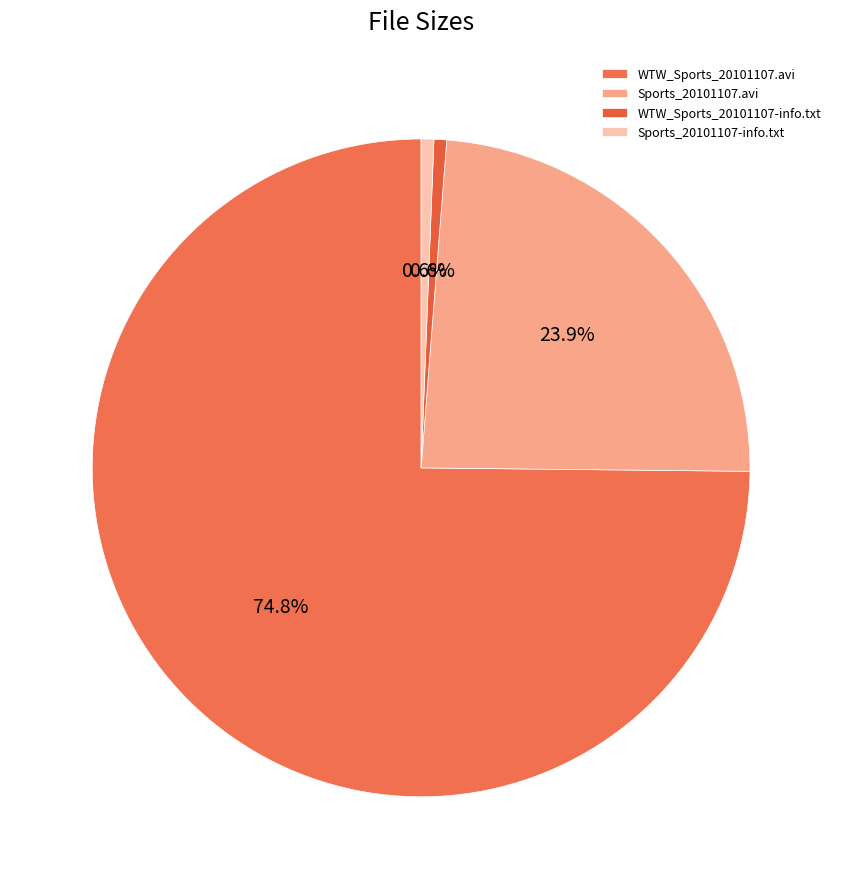

To the nearest percent, what percentage of the pie is WTW_Sports_20101107-info.txt?

1%